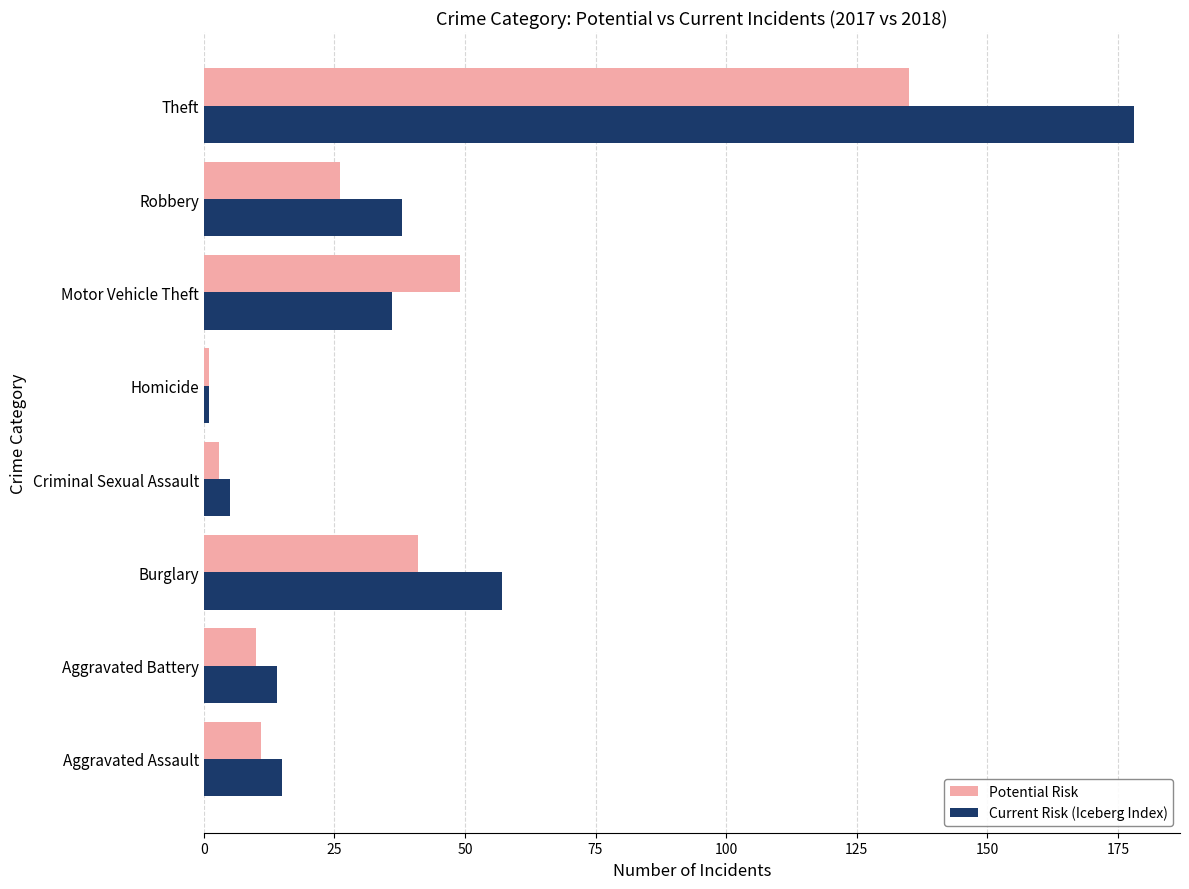

Rank the series by their average value, from lowest to highest.

Potential Risk, Current Risk (Iceberg Index)